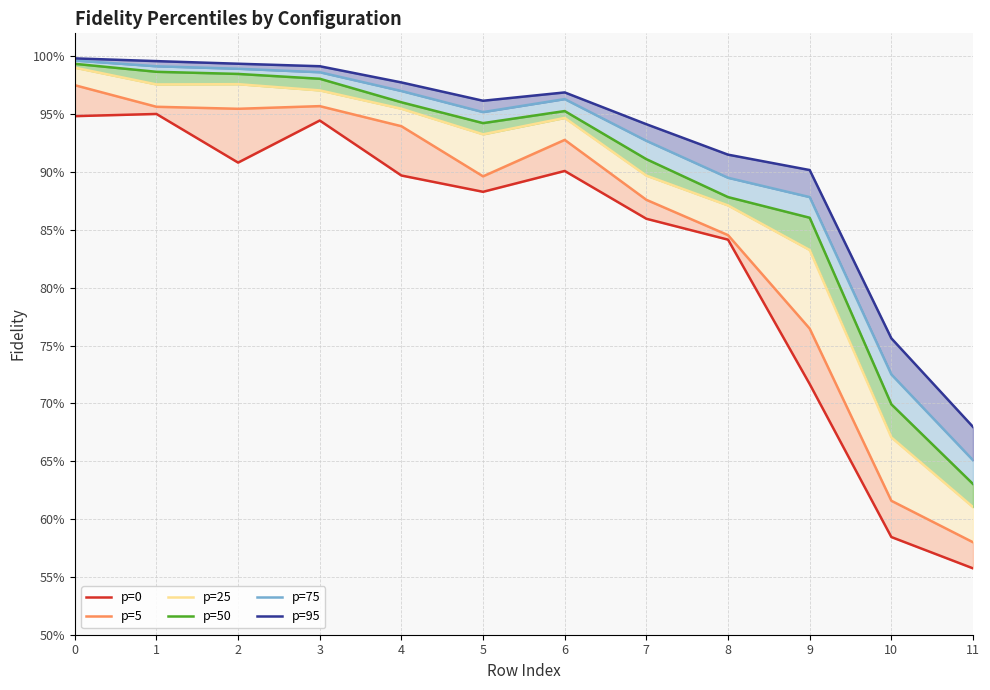

Reading right to left, extract all data points from this chart.

p=0: 0.6	0.6	0.7	0.8	0.9	0.9	0.9	0.9	0.9	0.9	1.0	0.9
p=5: 0.6	0.6	0.8	0.8	0.9	0.9	0.9	0.9	1.0	1.0	1.0	1.0
p=25: 0.6	0.7	0.8	0.9	0.9	0.9	0.9	1.0	1.0	1.0	1.0	1.0
p=50: 0.6	0.7	0.9	0.9	0.9	1.0	0.9	1.0	1.0	1.0	1.0	1.0
p=75: 0.7	0.7	0.9	0.9	0.9	1.0	1.0	1.0	1.0	1.0	1.0	1.0
p=95: 0.7	0.8	0.9	0.9	0.9	1.0	1.0	1.0	1.0	1.0	1.0	1.0